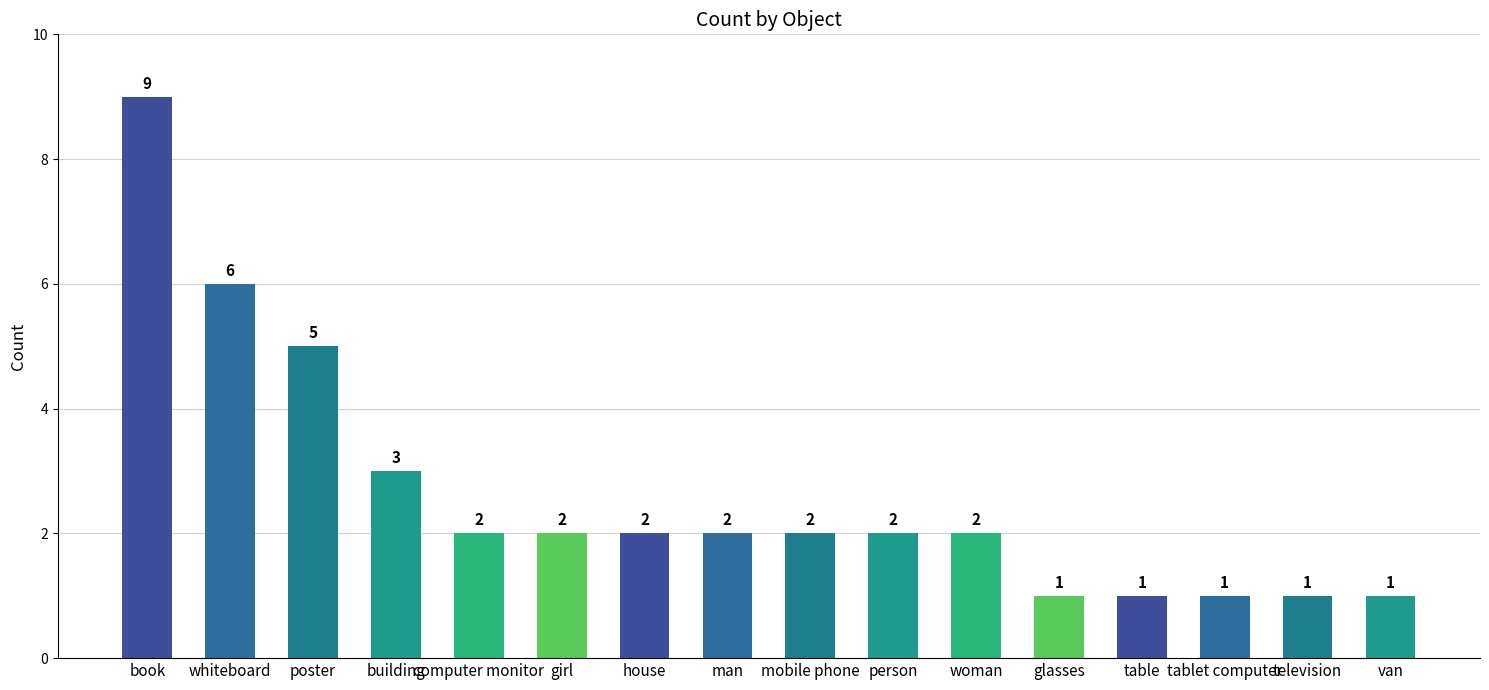

Does the chart contain stacked bars?

No